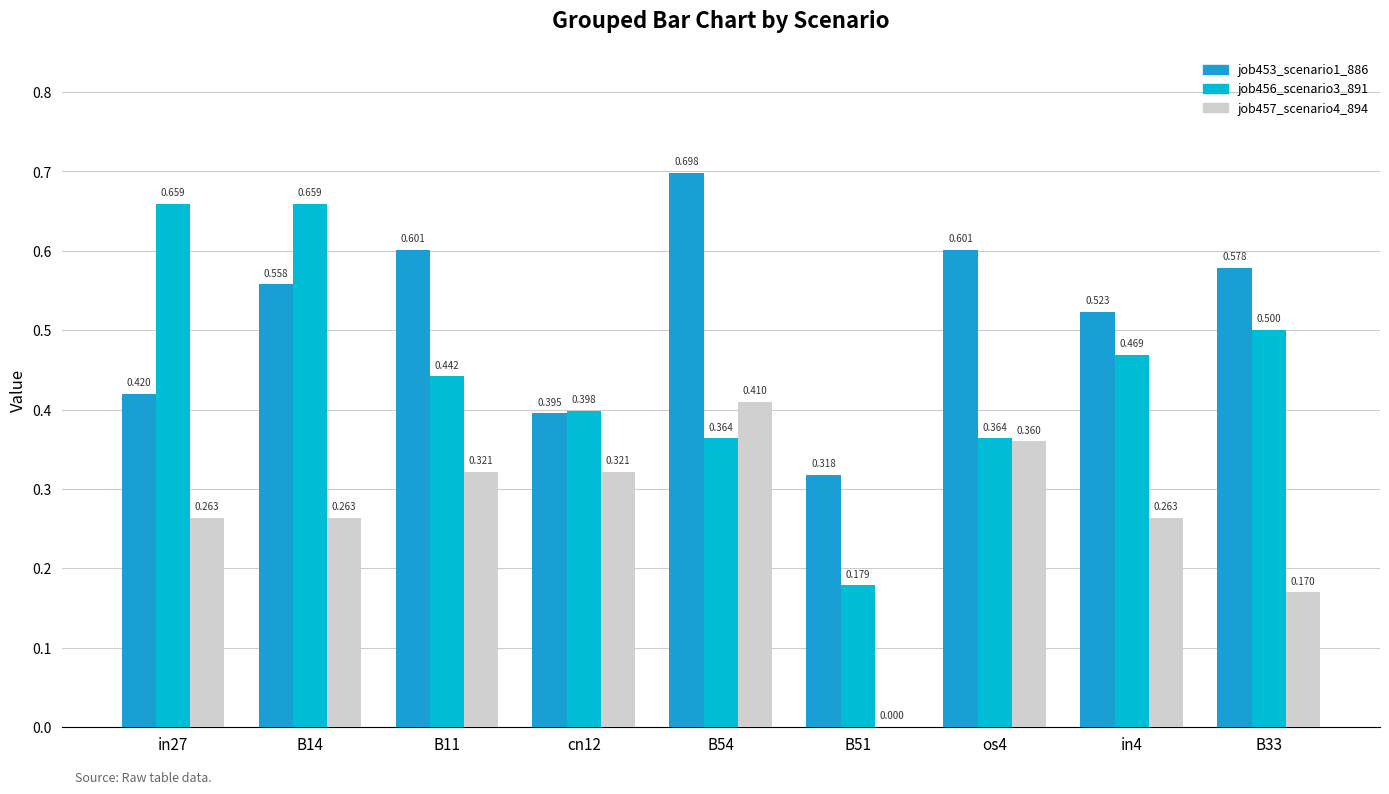

Which series has the largest total across all categories?

job453_scenario1_886